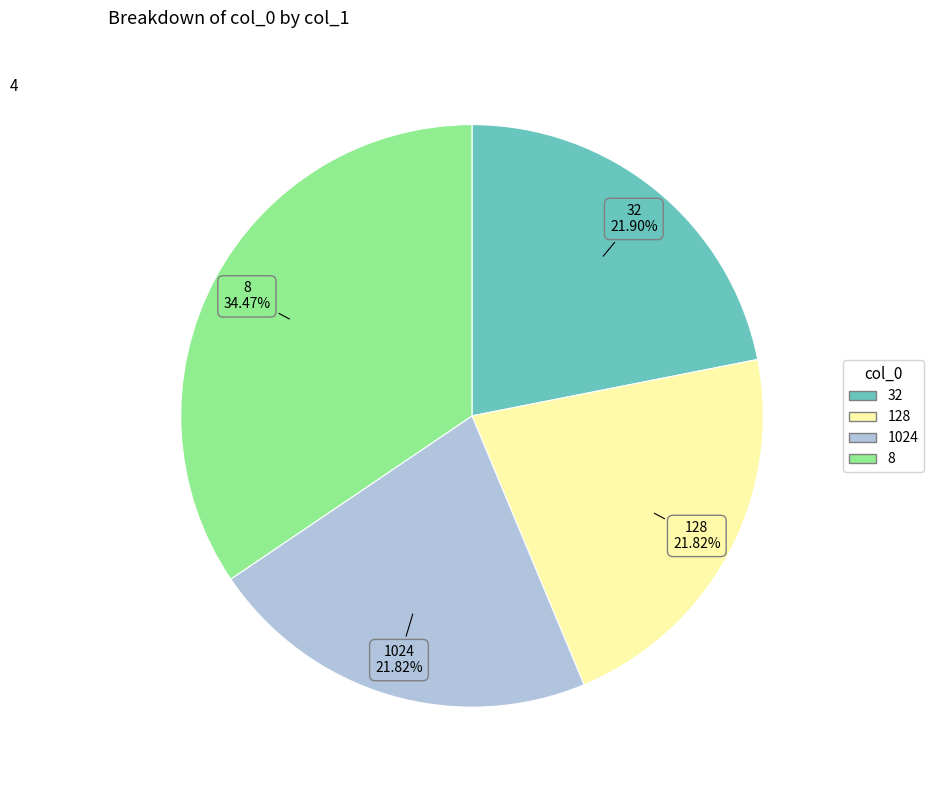

Which category has the biggest portion of the pie?

8